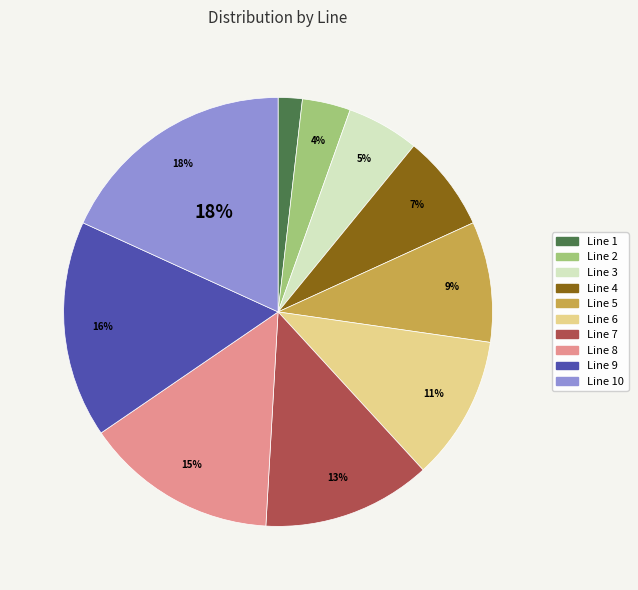

Is Line 10 the majority of the pie?

No